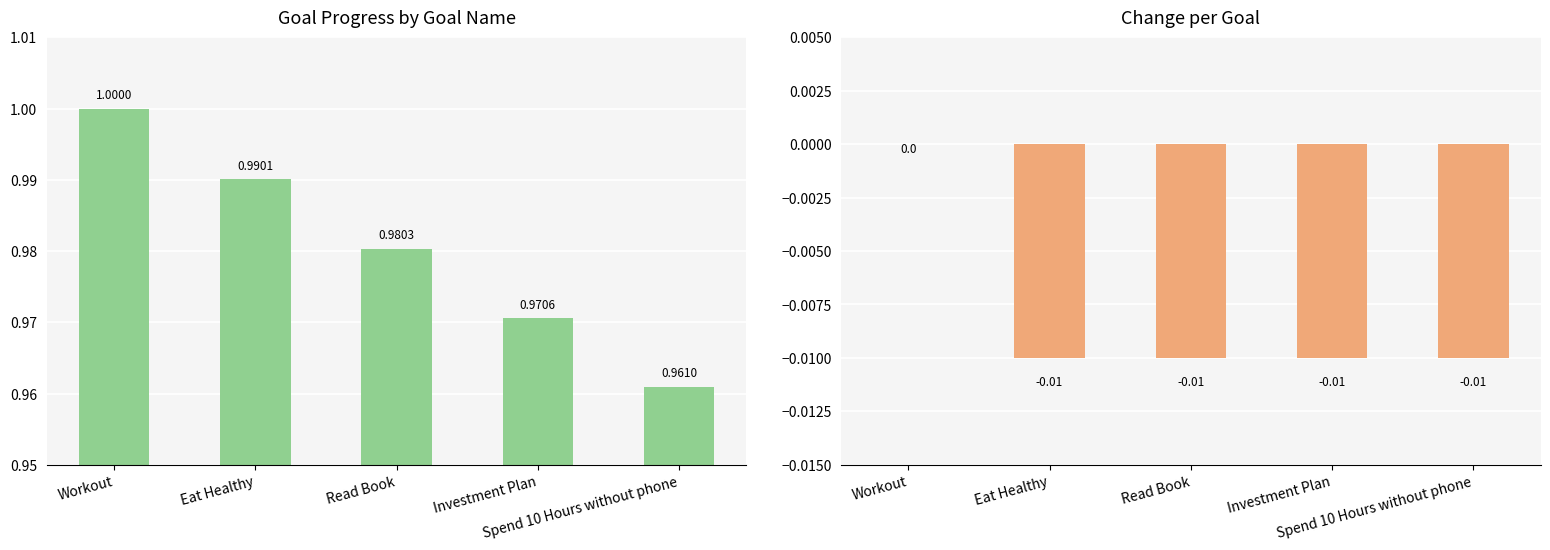

The value of Change at Eat Healthy is -0.0. True or false?

True